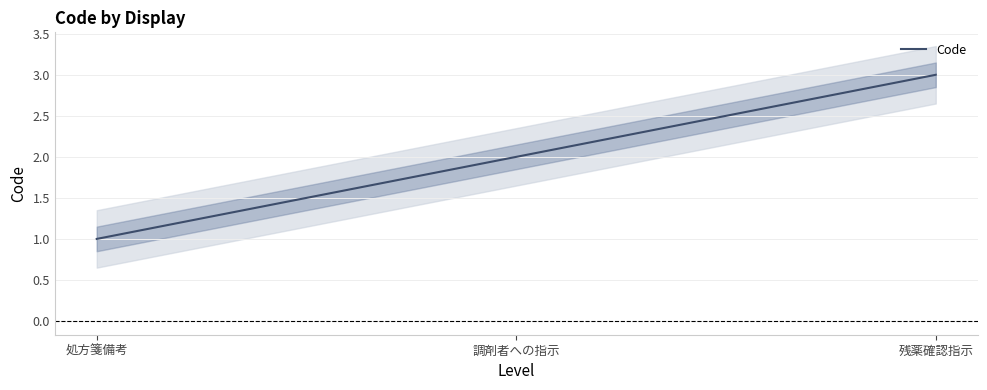

Reading left to right, transcribe all the data shown in this chart.

1	2	3